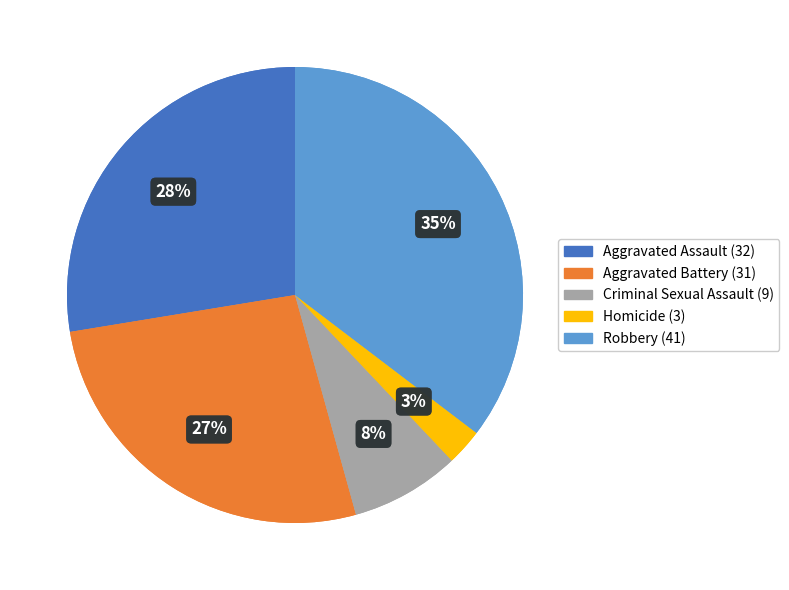

Which category has the smallest portion of the pie?

Homicide